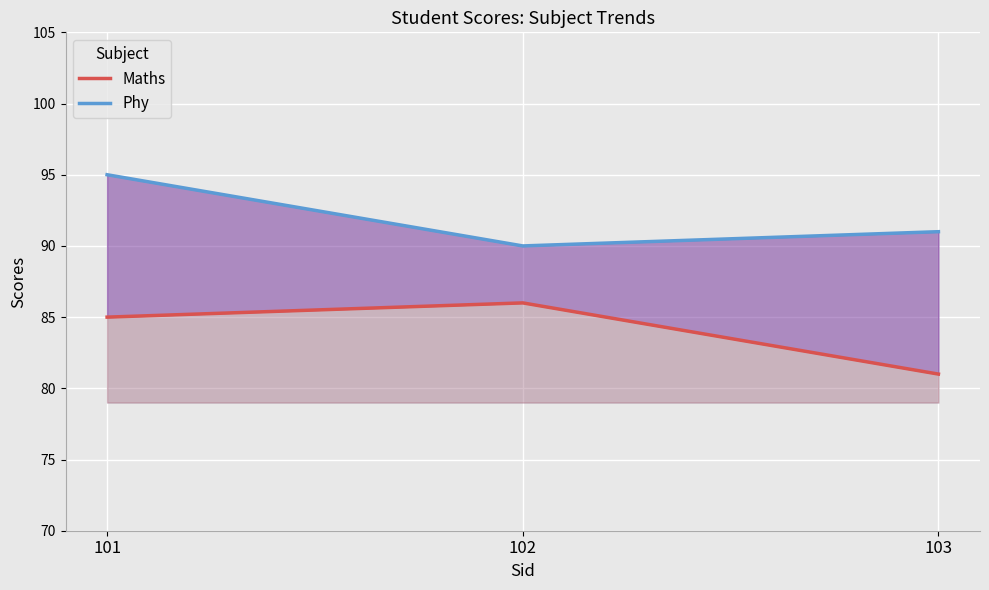

What is the total value across all series at 102?

176